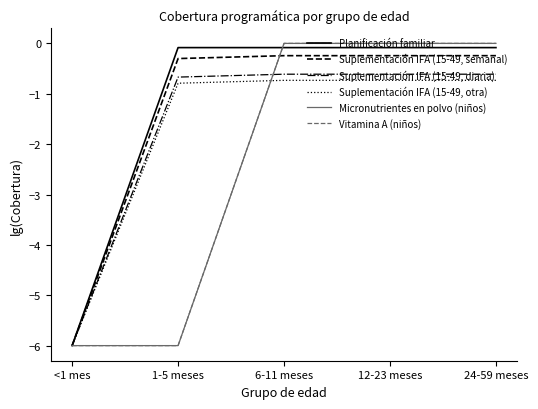

Reading left to right, list all the values displayed in this chart.

Planificación familiar: -6.0	-0.1	-0.1	-0.1	-0.1
Suplementación IFA (15-49, semanal): -6.0	-0.3	-0.2	-0.2	-0.2
Suplementación IFA (15-49, diaria): -6.0	-0.7	-0.6	-0.6	-0.6
Suplementación IFA (15-49, otra): -6.0	-0.8	-0.7	-0.7	-0.7
Micronutrientes en polvo (niños): -6.0	-6.0	0.0	0.0	0.0
Vitamina A (niños): -6.0	-6.0	0.0	0.0	0.0